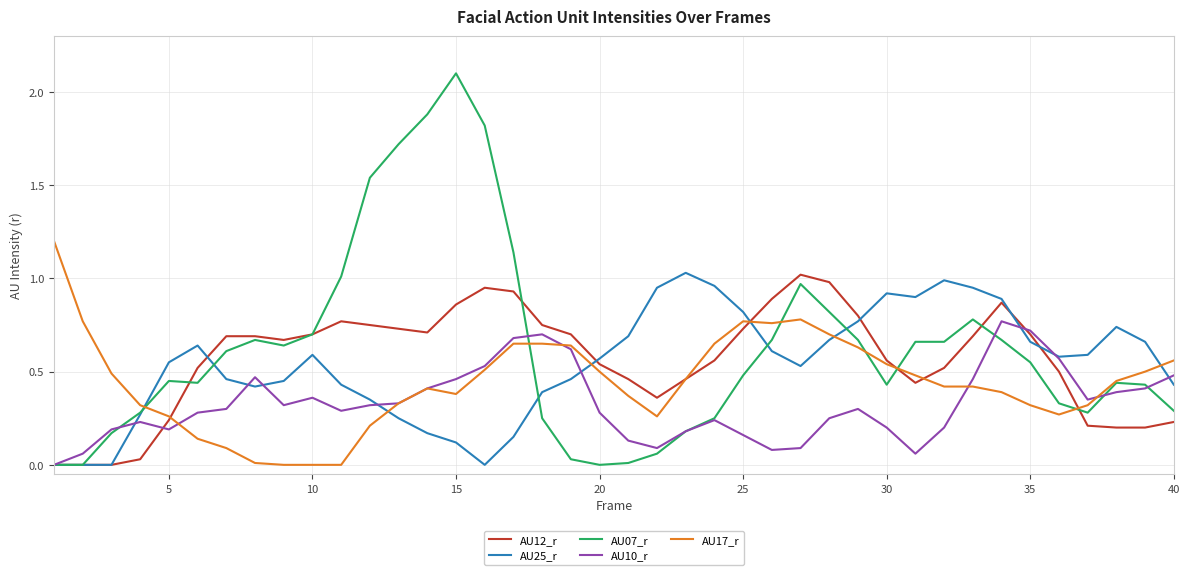

At how many categories does at least one series exceed 1?

10